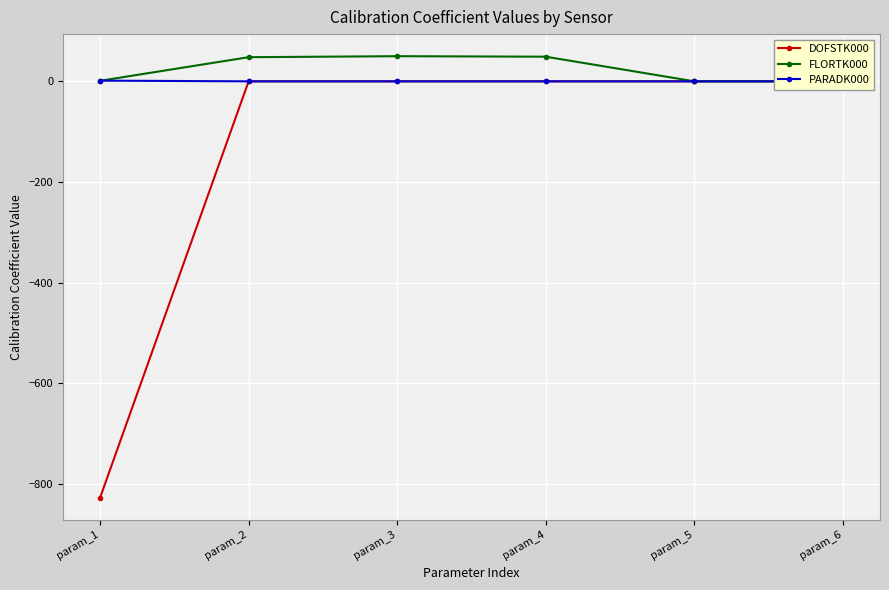

What is the maximum value shown in the chart?

50.0